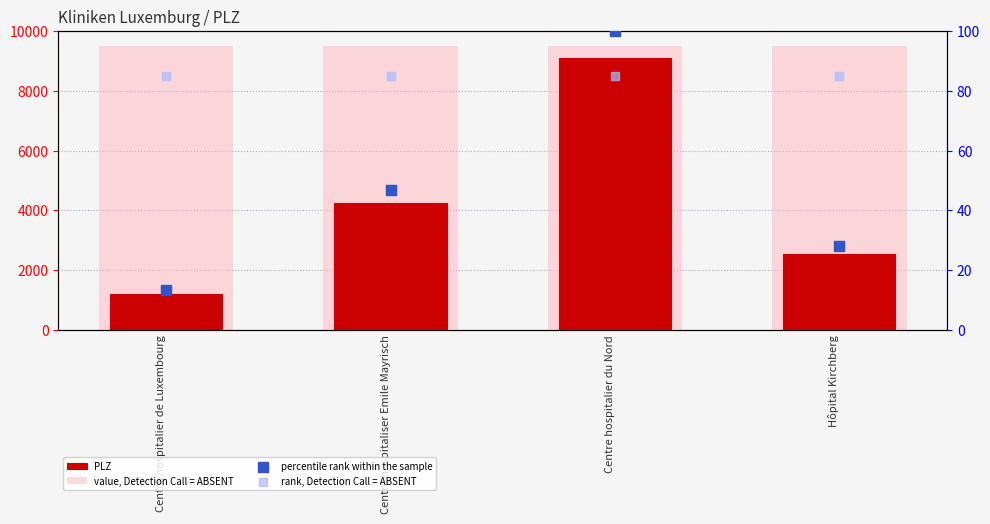

What is the total value across all series at Hôpital Kirchberg?

12153.0